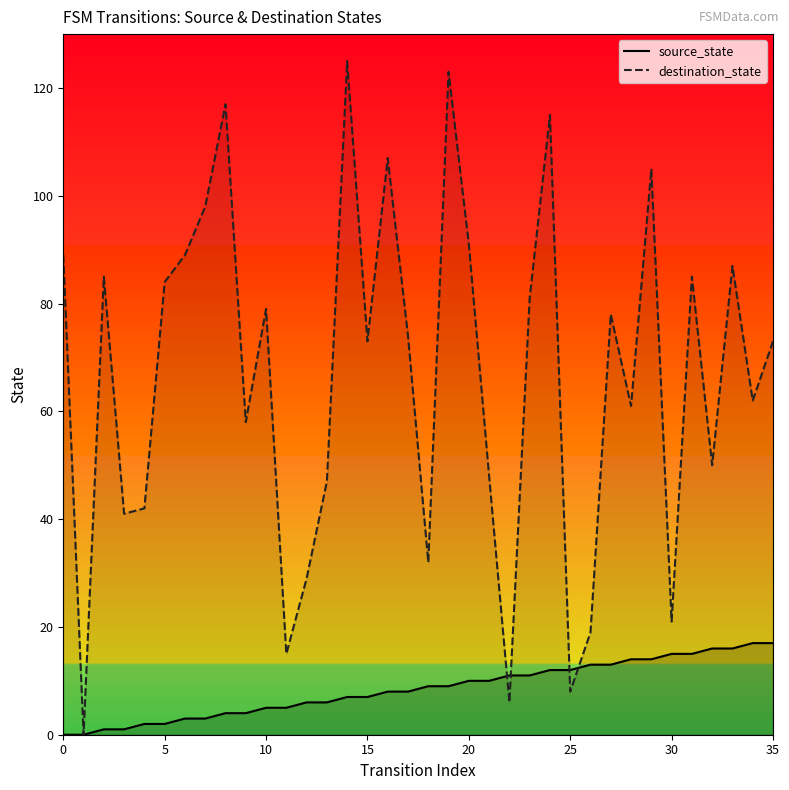

The source_state series shows 5 at 10. True or false?

True